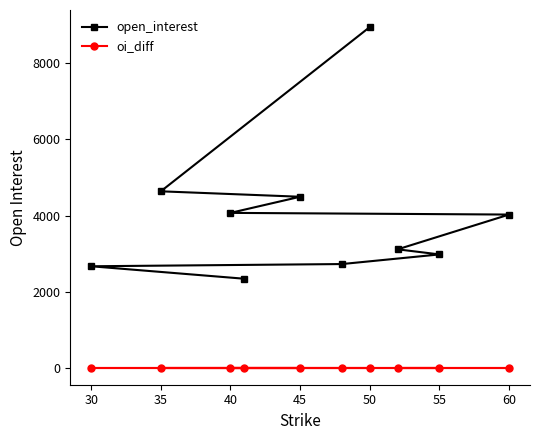

What is the sum of all open_interest values?

39993